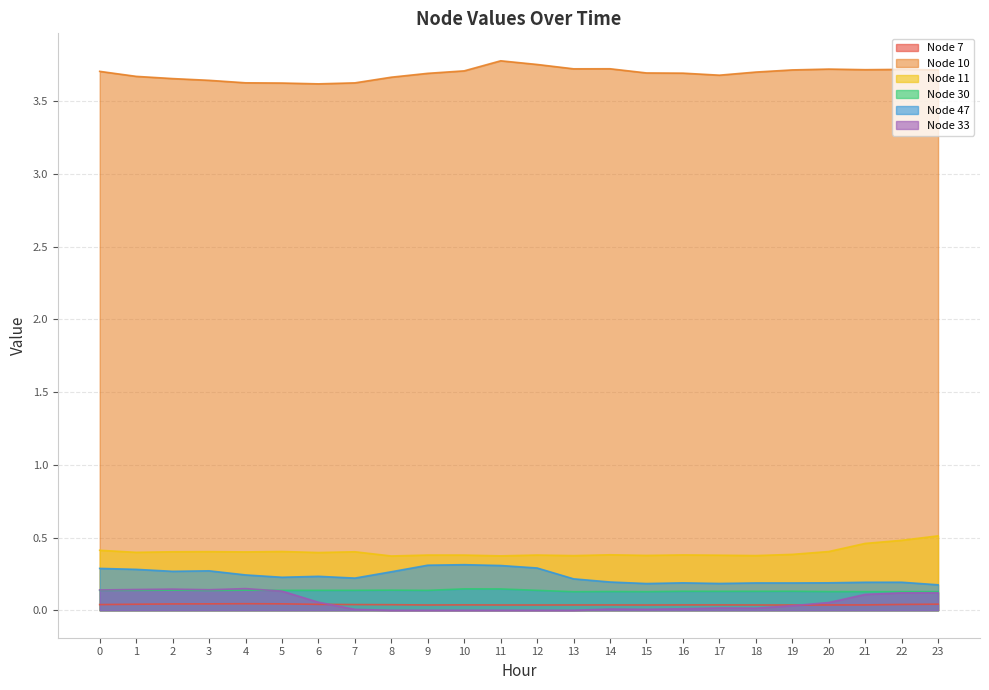

How many Node 7 values are between 0 and 1?

24